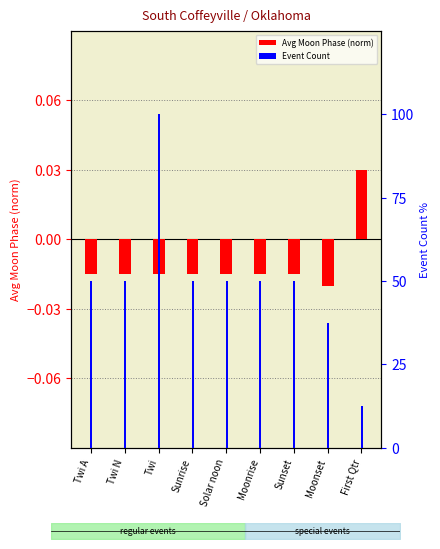

What are all the series names shown in the legend?

Avg Moon Phase (norm), Event Count